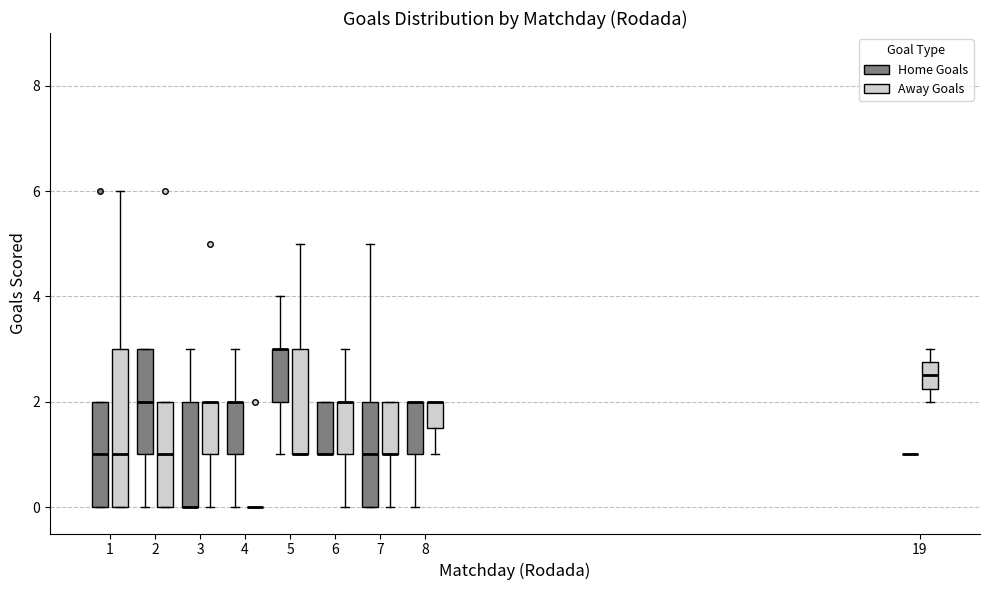

Reading left to right, read every box against the y-axis: the position of its median line, the range the box covers, and the ends of its whiskers. The values are not printed on the chart, so give them approximately, as read against the axis.

1 (Home Goals): median 1.0, box 0.0 to 2.0, whiskers 0.0 to 2.0
1 (Away Goals): median 1.0, box 0.0 to 3.0, whiskers 0.0 to 6.0
2 (Home Goals): median 2.0, box 1.0 to 3.0, whiskers 0.0 to 3.0
2 (Away Goals): median 1.0, box 0.0 to 2.0, whiskers 0.0 to 2.0
3 (Home Goals): median 0.0 (drawn on the box's lower edge), box 0.0 to 2.0, whiskers 0.0 to 3.0
3 (Away Goals): median 2.0 (drawn on the box's upper edge), box 1.0 to 2.0, whiskers 0.0 to 2.0
4 (Home Goals): median 2.0 (drawn on the box's upper edge), box 1.0 to 2.0, whiskers 0.0 to 3.0
4 (Away Goals): box collapsed to a line at 0.0, whiskers 0.0 to 0.0
5 (Home Goals): median 3.0 (drawn on the box's upper edge), box 2.0 to 3.0, whiskers 1.0 to 4.0
5 (Away Goals): median 1.0 (drawn on the box's lower edge), box 1.0 to 3.0, whiskers 1.0 to 5.0
6 (Home Goals): median 1.0 (drawn on the box's lower edge), box 1.0 to 2.0, whiskers 1.0 to 2.0
6 (Away Goals): median 2.0 (drawn on the box's upper edge), box 1.0 to 2.0, whiskers 0.0 to 3.0
7 (Home Goals): median 1.0, box 0.0 to 2.0, whiskers 0.0 to 5.0
7 (Away Goals): median 1.0 (drawn on the box's lower edge), box 1.0 to 2.0, whiskers 0.0 to 2.0
8 (Home Goals): median 2.0 (drawn on the box's upper edge), box 1.0 to 2.0, whiskers 0.0 to 2.0
8 (Away Goals): median 2.0 (drawn on the box's upper edge), box 1.6 to 2.0, whiskers 1.0 to 2.0
19 (Home Goals): box collapsed to a line at 1.0, whiskers 1.0 to 1.0
19 (Away Goals): median 2.6, box 2.2 to 2.8, whiskers 2.0 to 3.0